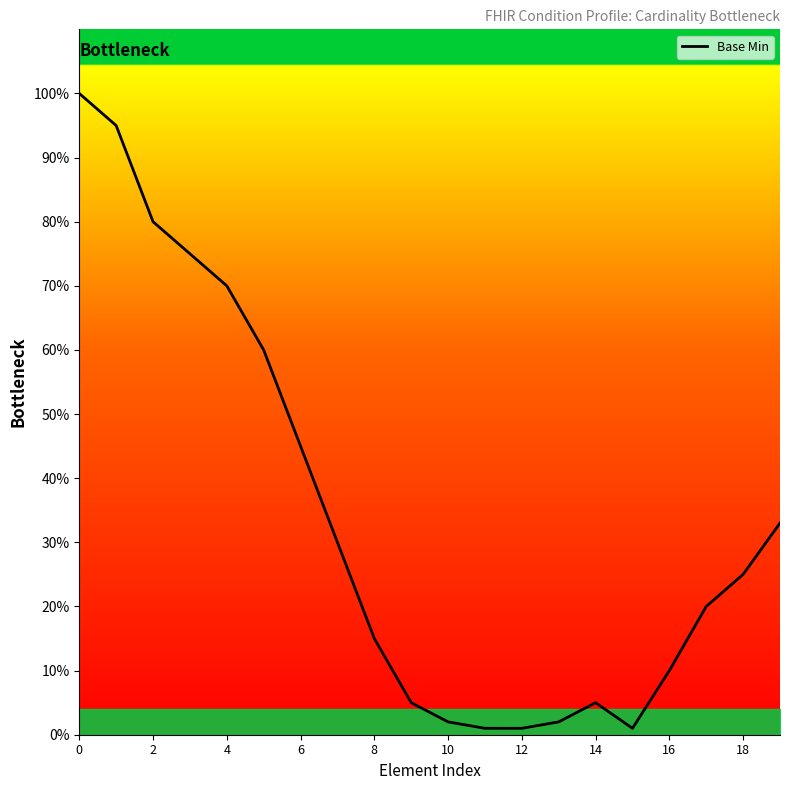

Does the chart have visible grid lines?

No